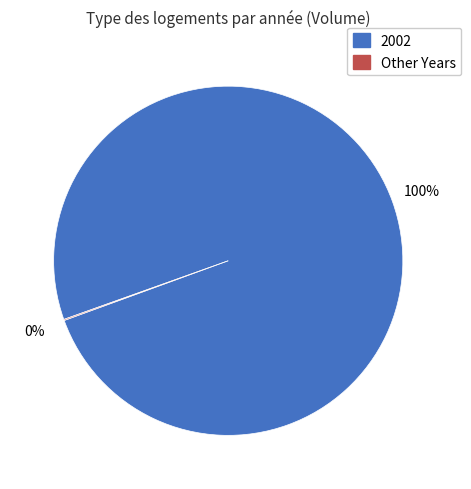

To the nearest percent, what is the difference between the largest and smallest slice percentages?

100%